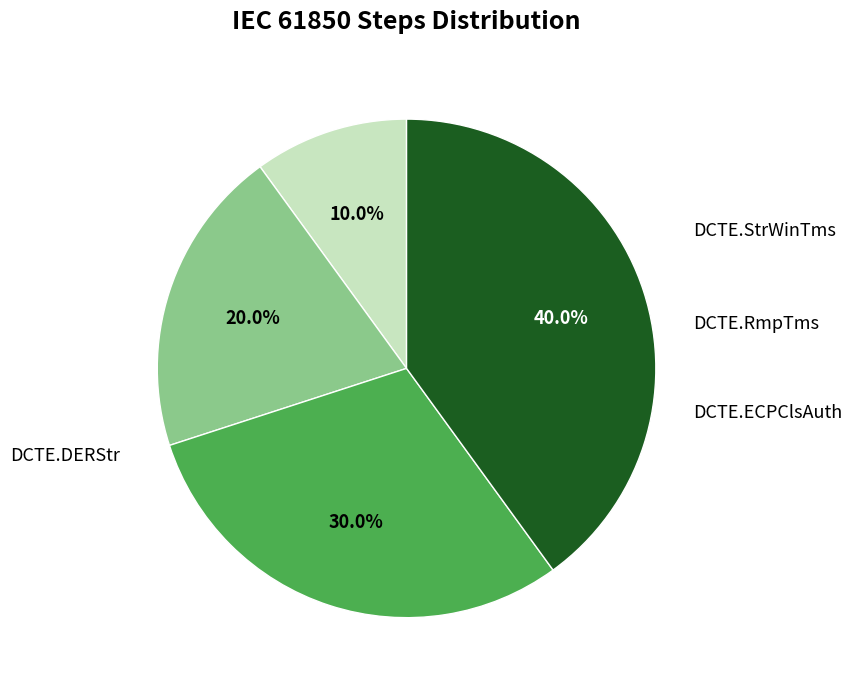

Between DCTE.StrWinTms and DCTE.RmpTms, which is larger?

DCTE.RmpTms